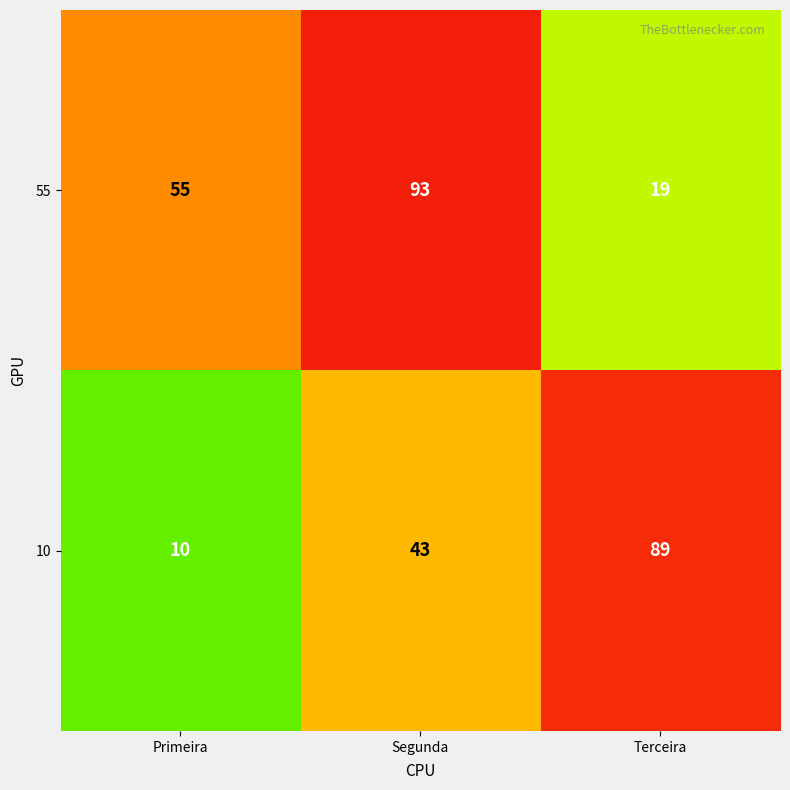

How many 55 values are between 19 and 93?

3